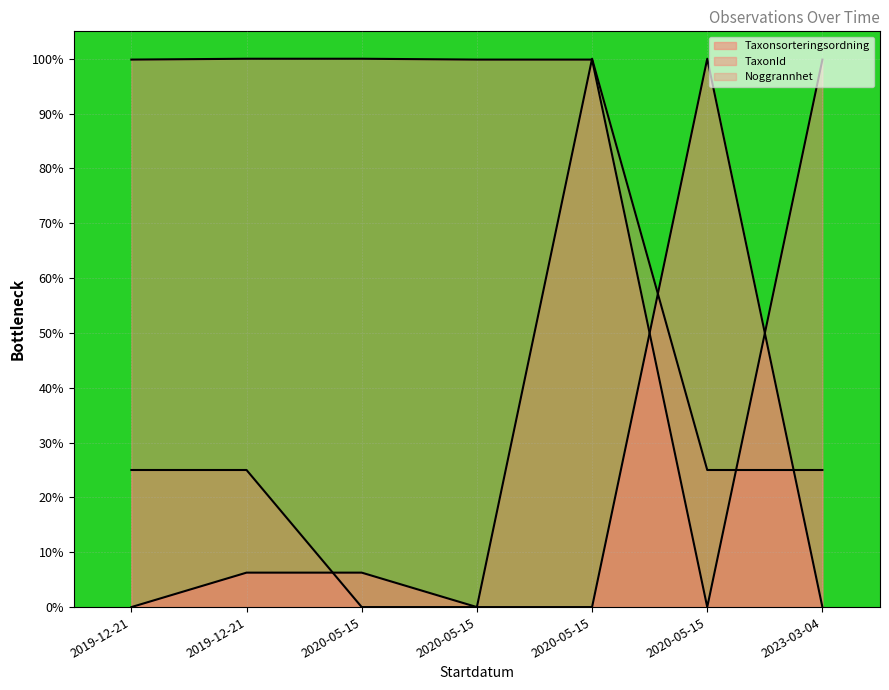

List the series in order of their peak value, lowest first.

Noggrannhet, Taxonsorteringsordning, TaxonId